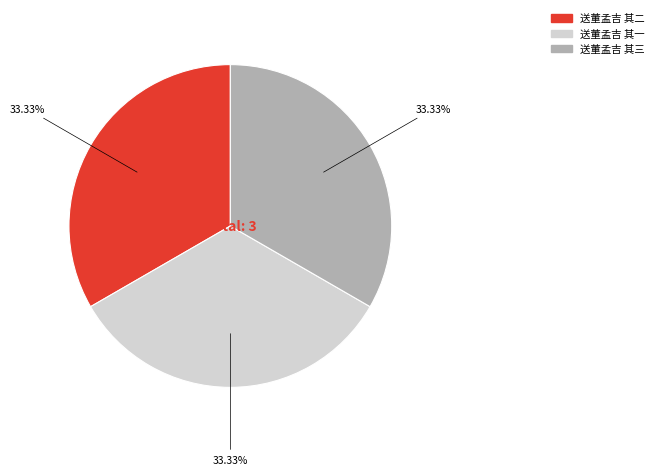

Approximately how many times larger is the value at 送董孟吉 其二 compared to 送董孟吉 其三?

1.0